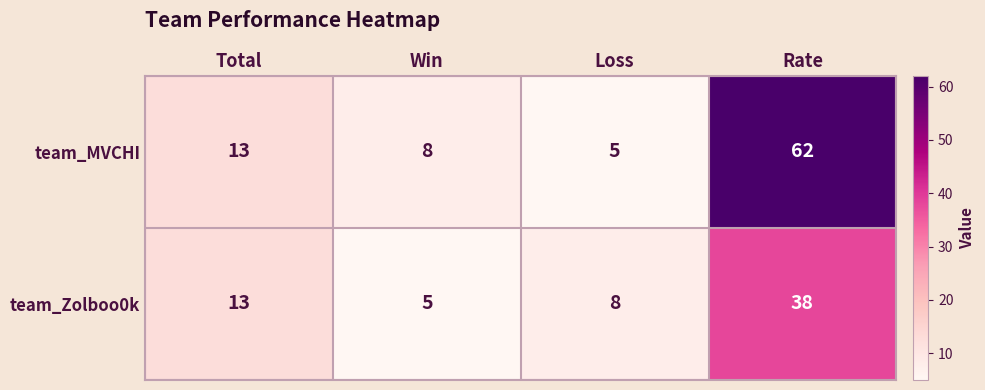

What is the sum of all team_Zolboo0k values?

64